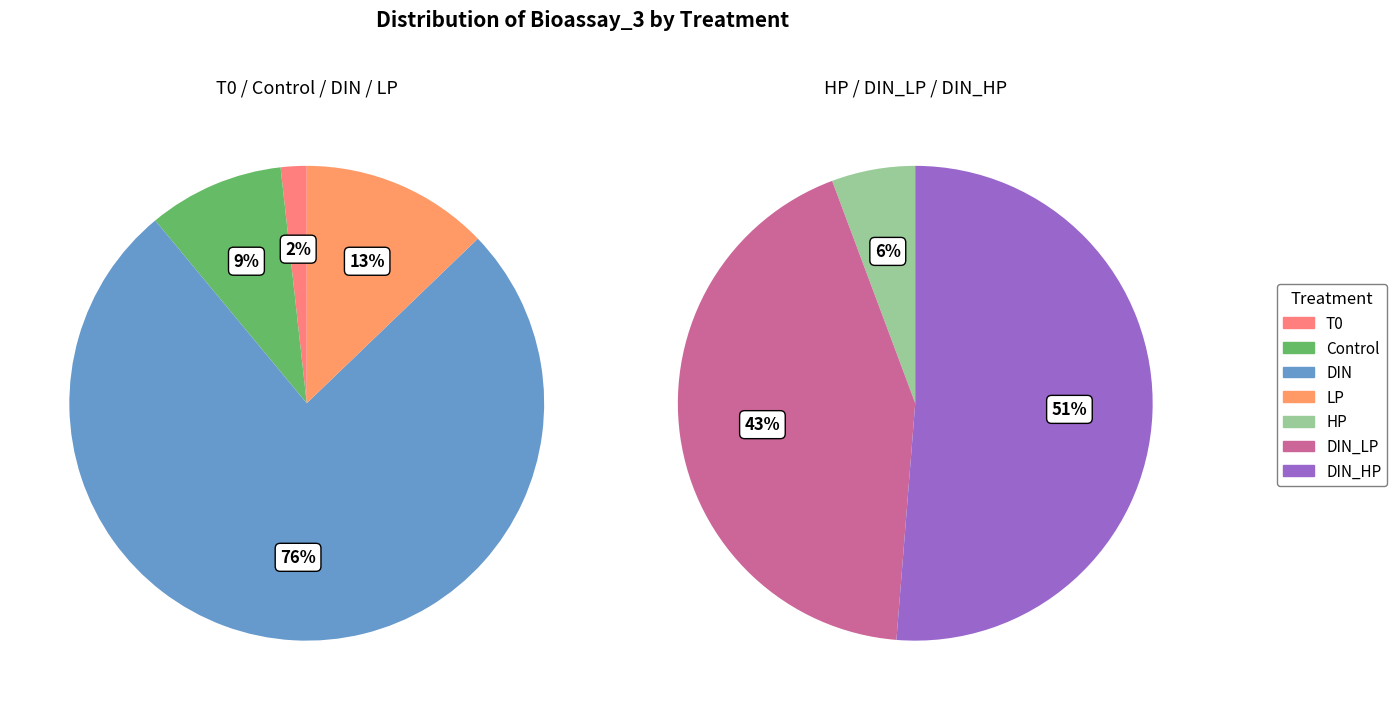

Does DIN account for over 50% of the chart?

No